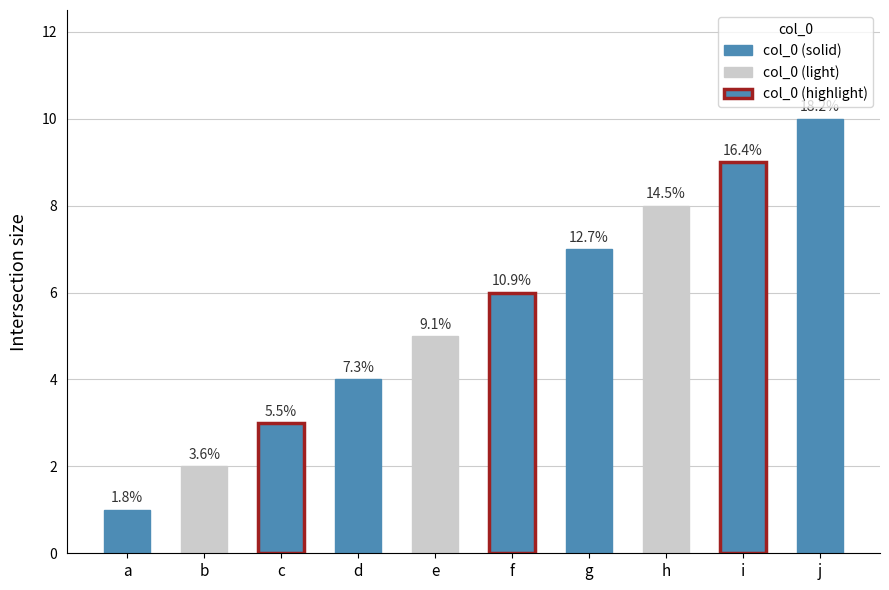

Reading right to left, transcribe all the data shown in this chart.

10	9	8	7	6	5	4	3	2	1